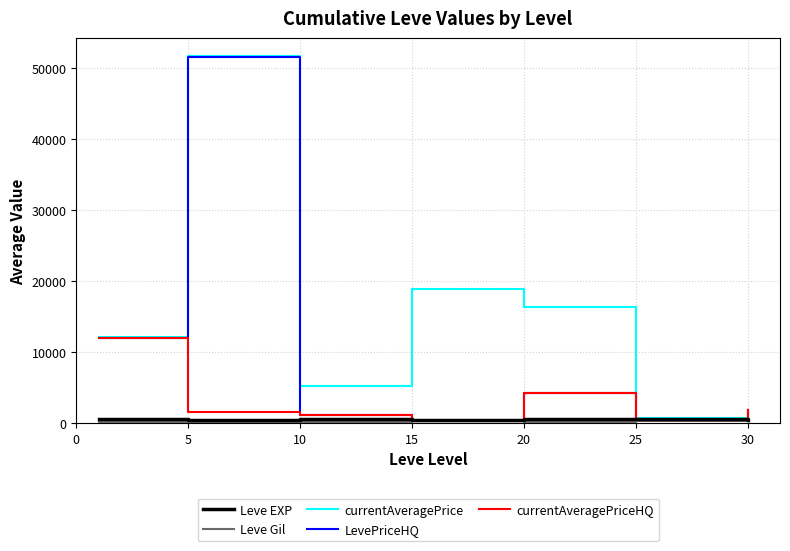

After their last crossing, which series has the higher values: LevePriceHQ or currentAveragePrice?

LevePriceHQ